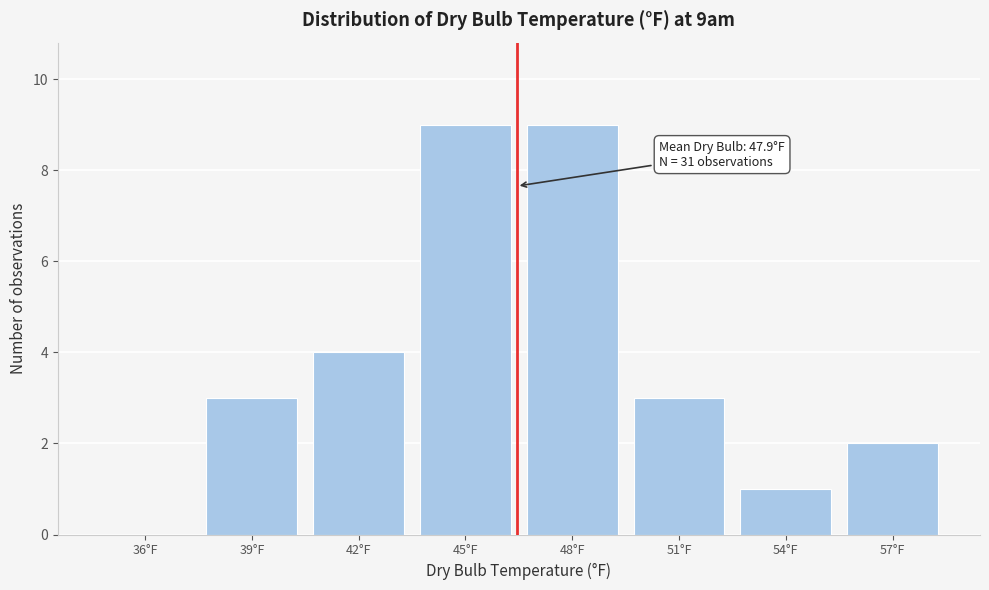

Reading left to right, transcribe all the data shown in this chart.

36°F=0	39°F=3	42°F=4	45°F=9	48°F=9	51°F=3	54°F=1	57°F=2